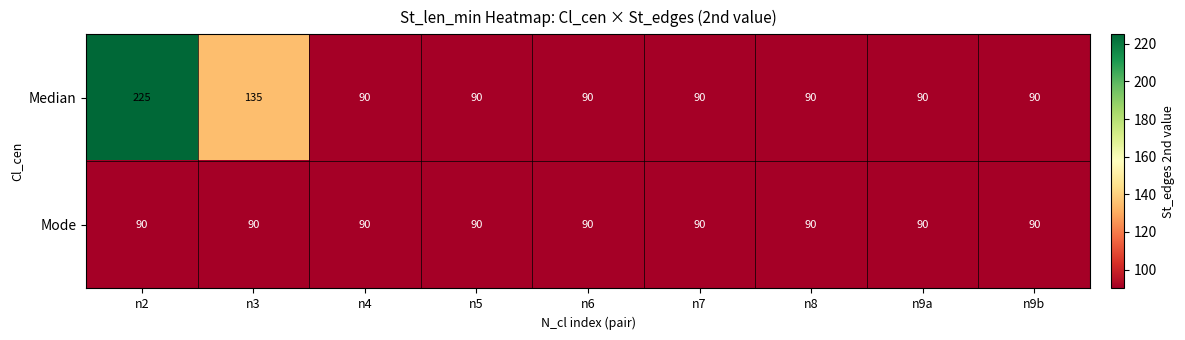

Reading left to right, what are all the values shown in this chart?

Median: n2=225	n3=135	n4=90	n5=90	n6=90	n7=90	n8=90	n9a=90	n9b=90
Mode: n2=90	n3=90	n4=90	n5=90	n6=90	n7=90	n8=90	n9a=90	n9b=90